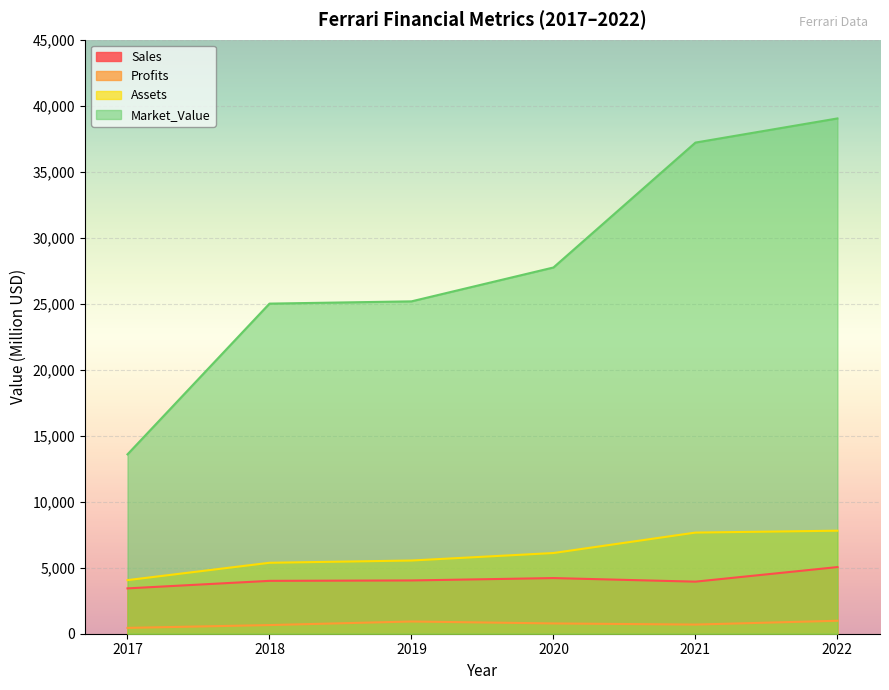

List the series in order of their peak value, lowest first.

Profits, Sales, Assets, Market_Value